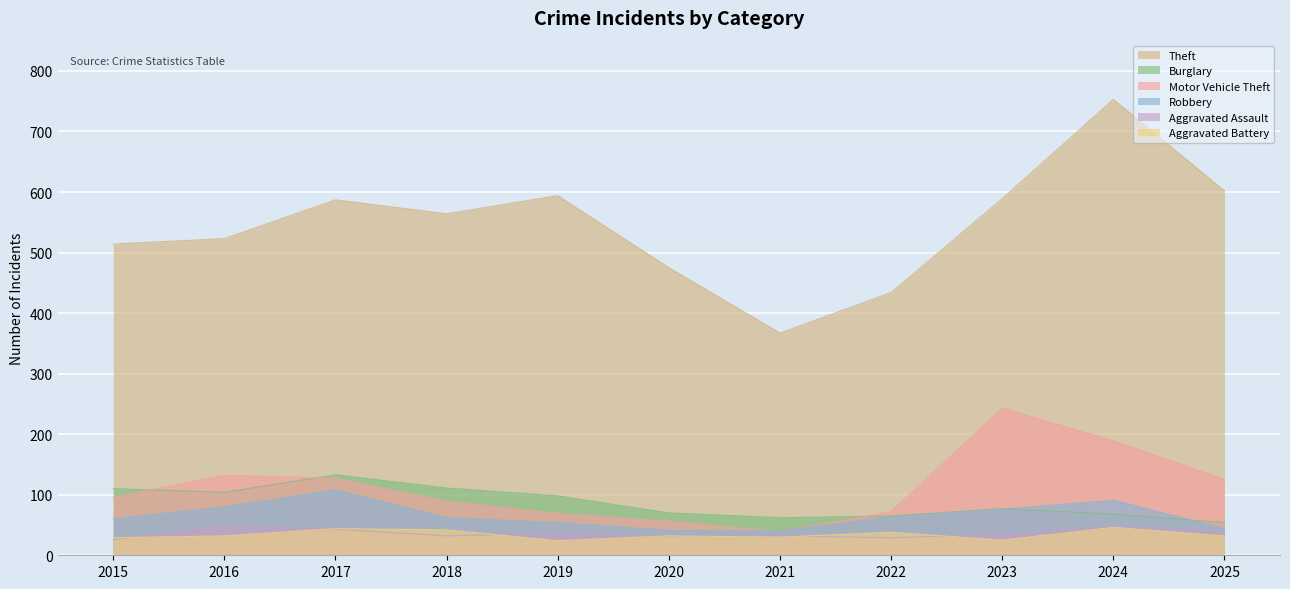

At which label does Aggravated Battery first exceed 32?

2017